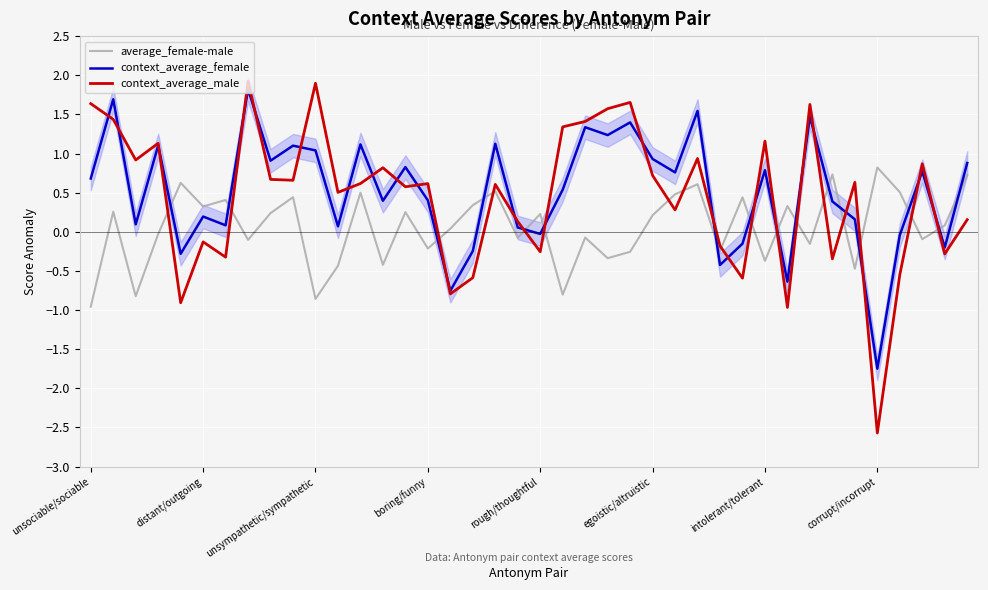

How many times do average_female-male and context_average_female cross each other?

16